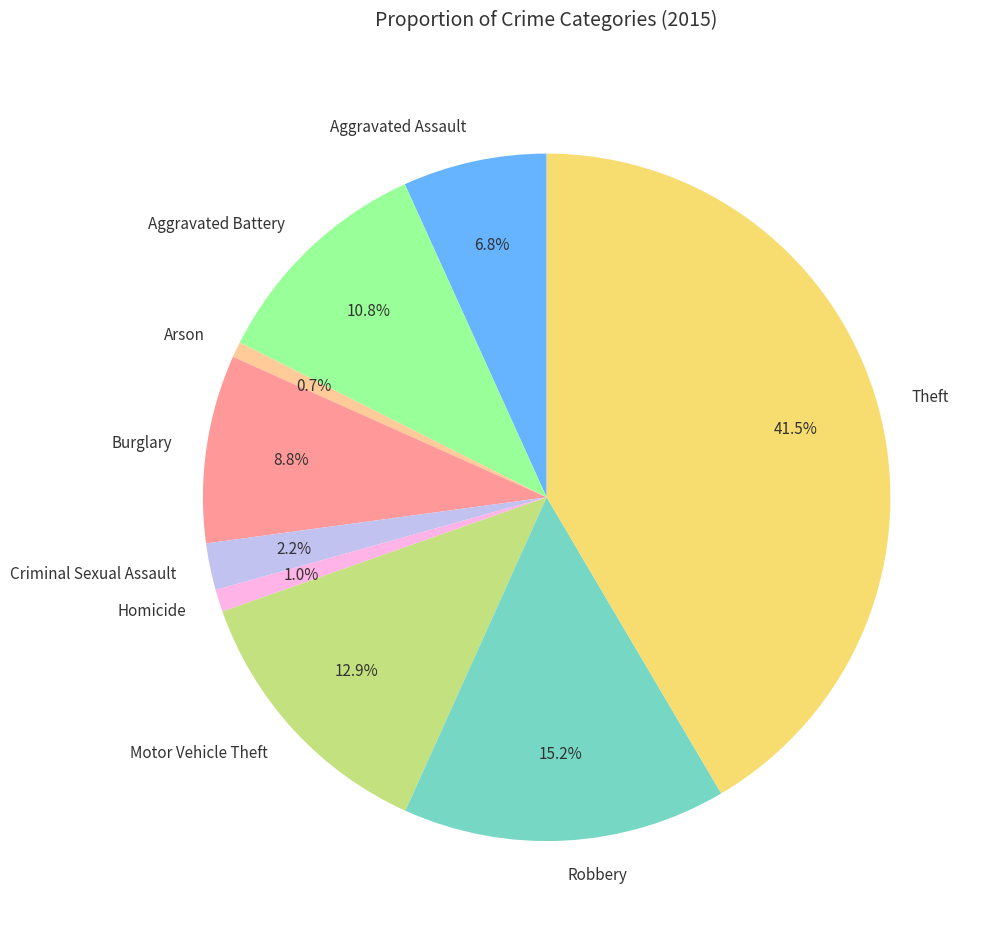

To the nearest percent, what is the combined percentage of Burglary and Criminal Sexual Assault?

11%